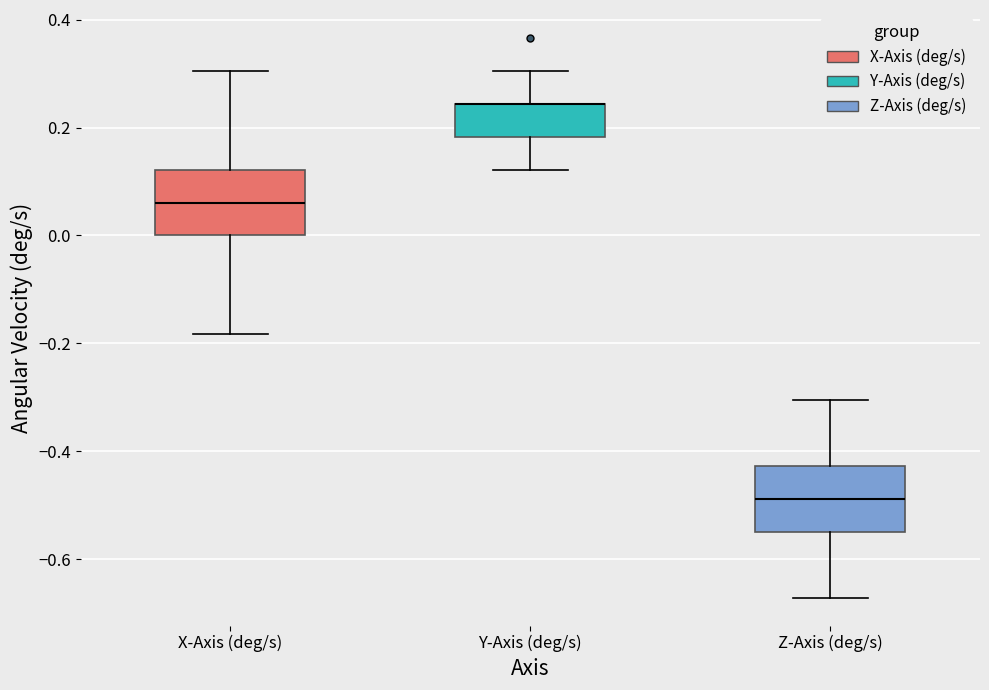

Where does the median line of the box for Z-Axis (deg/s) sit on the y-axis? The values are not printed on the chart, so give them approximately, as read against the axis.

-0.48